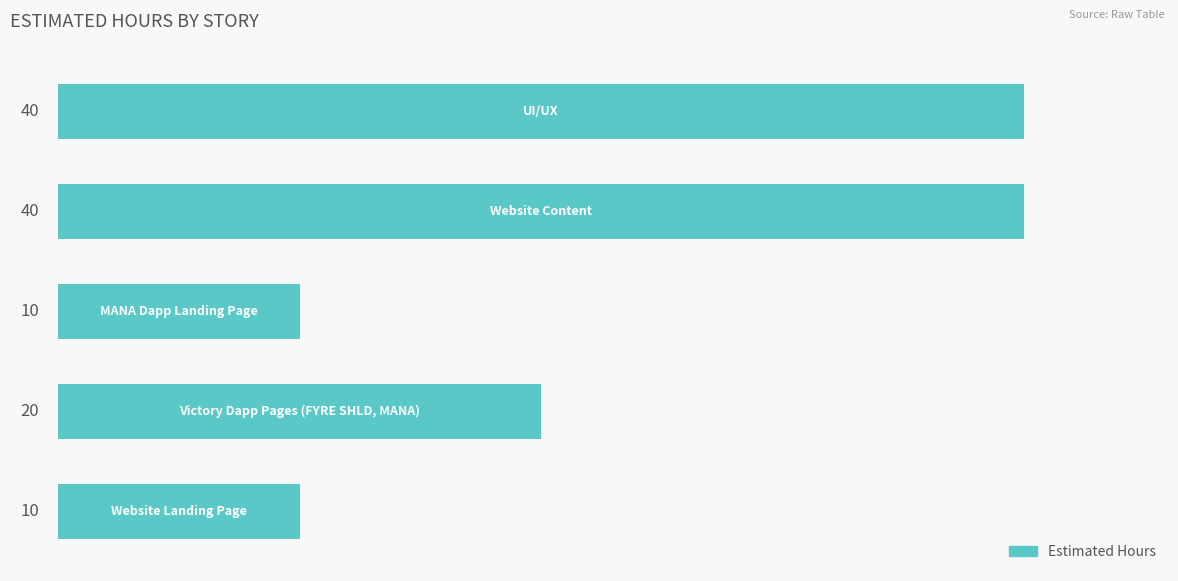

What is the smallest value displayed?

10